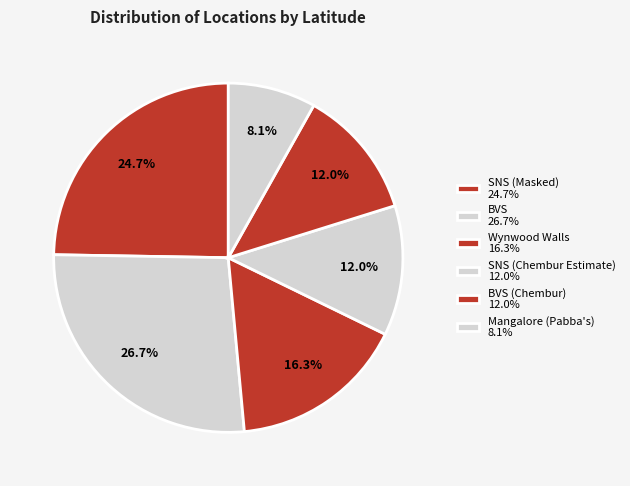

How many segments does this pie chart have?

6